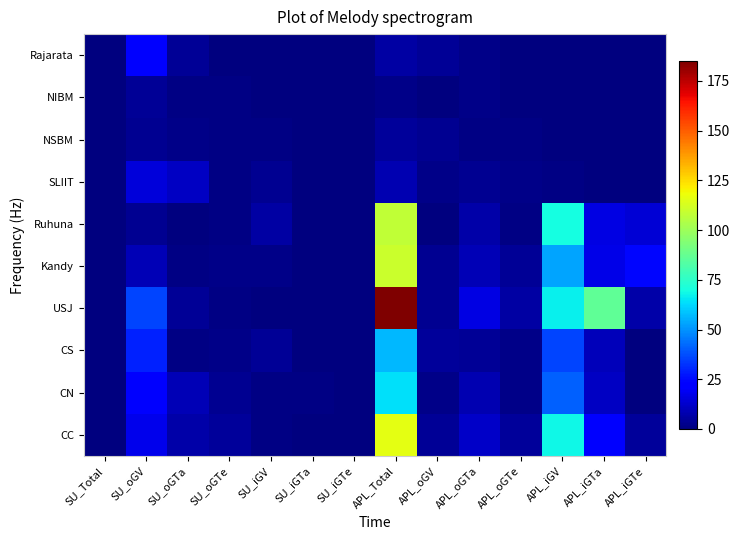

What is the difference between the highest and lowest values at APL_oGTa?

15